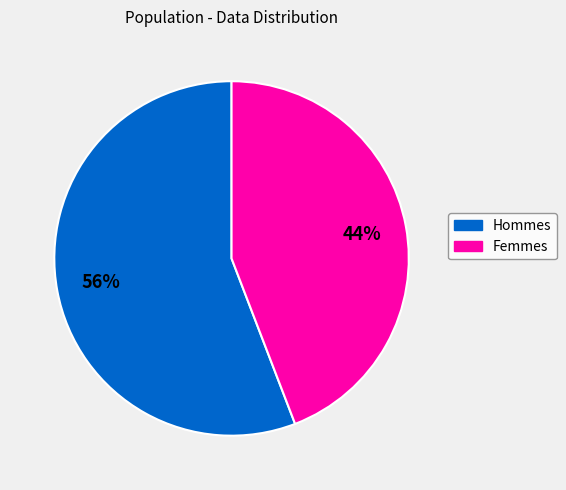

To the nearest percent, what is the difference between the largest and smallest slice percentages?

12%